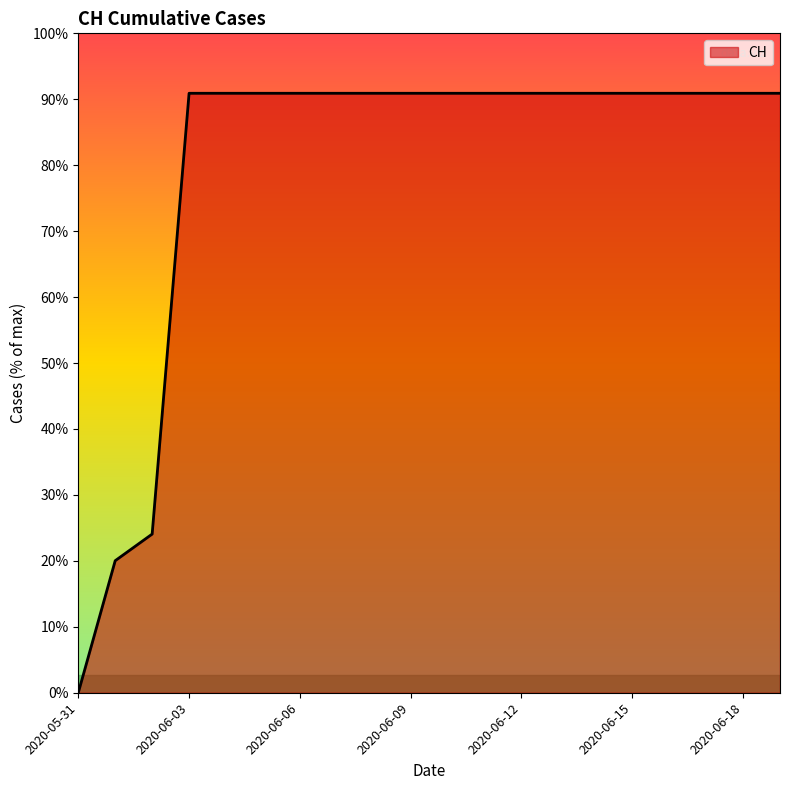

Reading left to right, list all the values displayed in this chart.

2020-05-31=0	2020-06-01=139	2020-06-02=167	2020-06-03=631	2020-06-04=631	2020-06-05=631	2020-06-06=631	2020-06-07=631	2020-06-08=631	2020-06-09=631	2020-06-10=631	2020-06-11=631	2020-06-12=631	2020-06-13=631	2020-06-14=631	2020-06-15=631	2020-06-16=631	2020-06-17=631	2020-06-18=631	2020-06-19=631